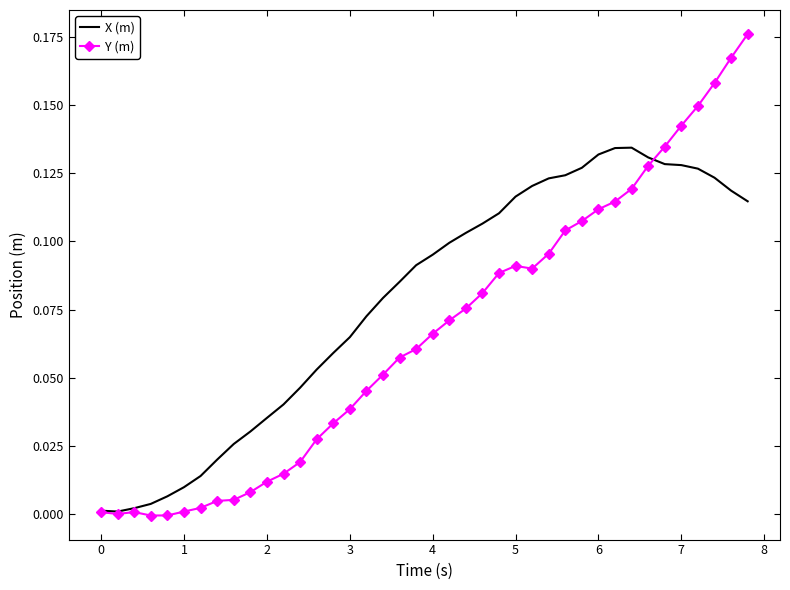

Which series has the largest total across all categories?

X (m)